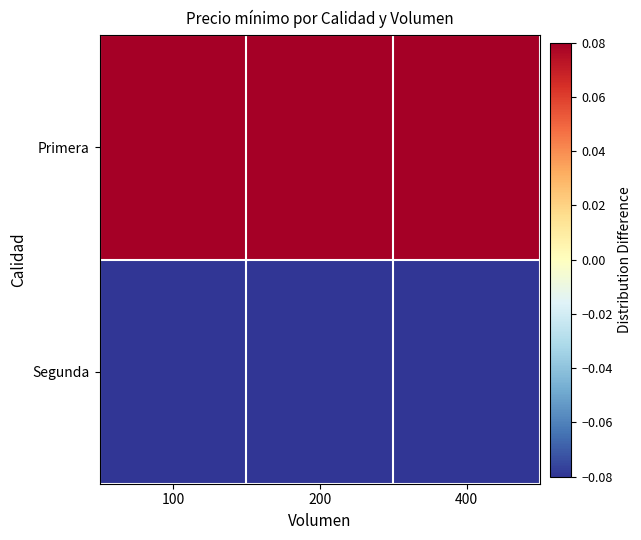

True or false: Primera has a value of 0.1 at 400.

True